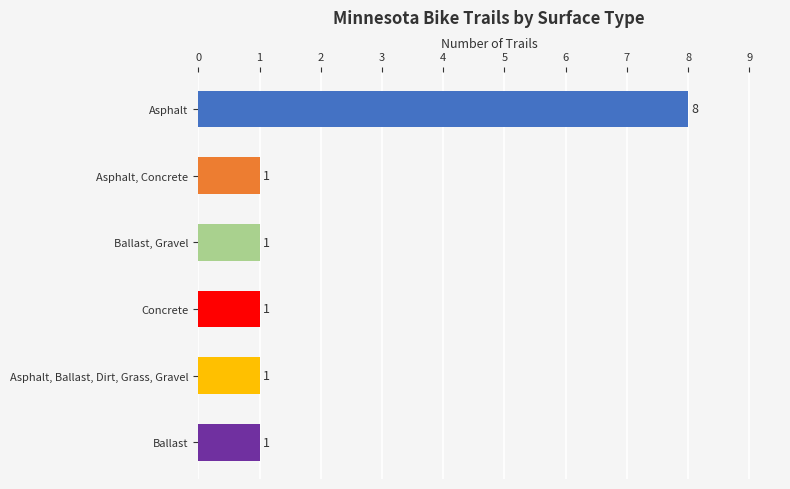

What is the minimum value shown in the chart?

1